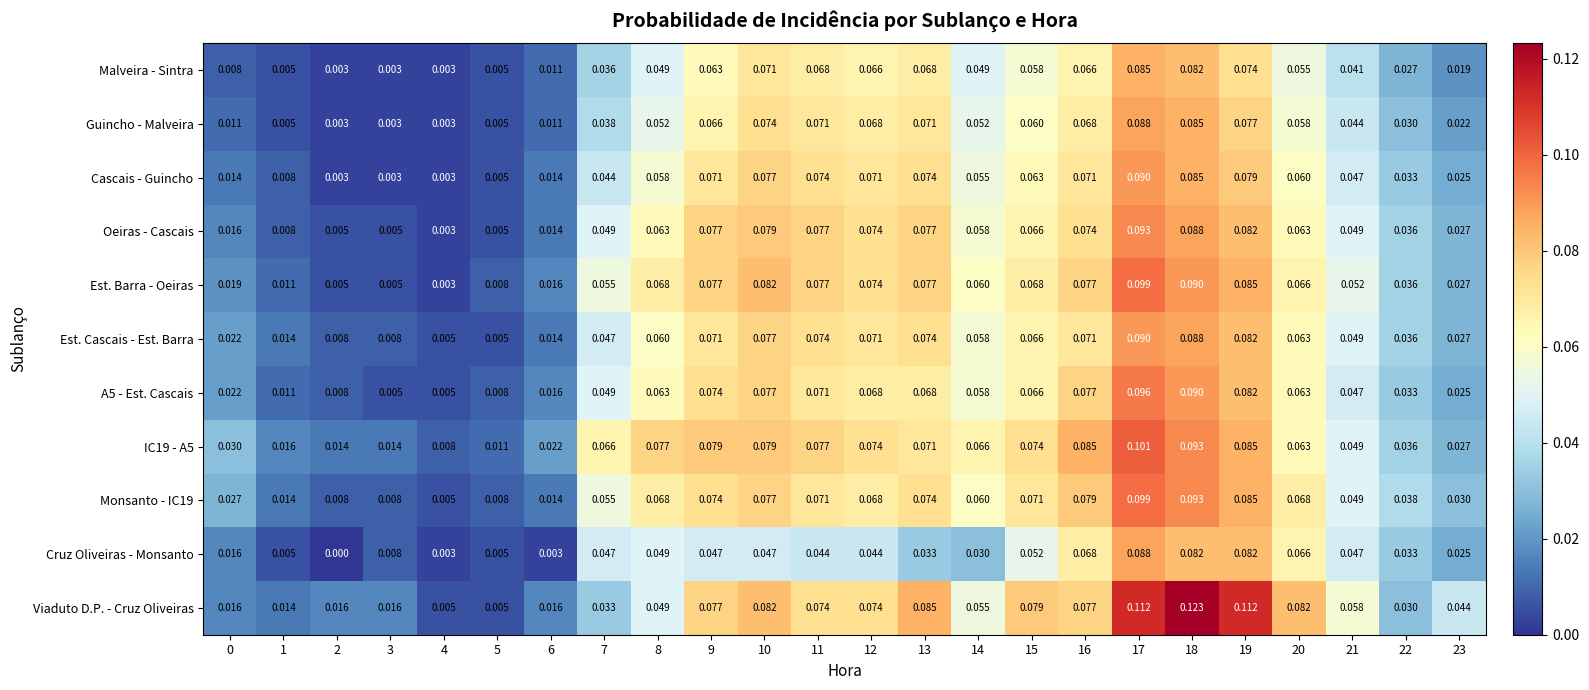

Which series has the largest range (max minus min)?

Viaduto D.P. - Cruz Oliveiras